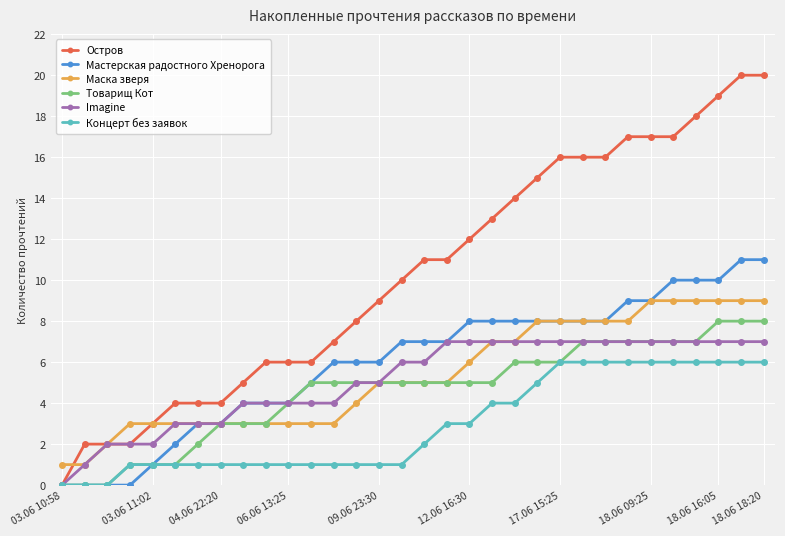

Which series has the largest total across all categories?

Остров